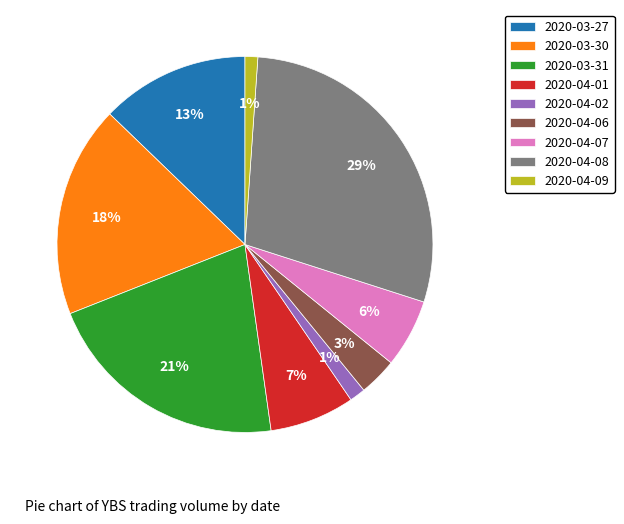

Is it true that 2020-04-08 is 29% of the pie?

True